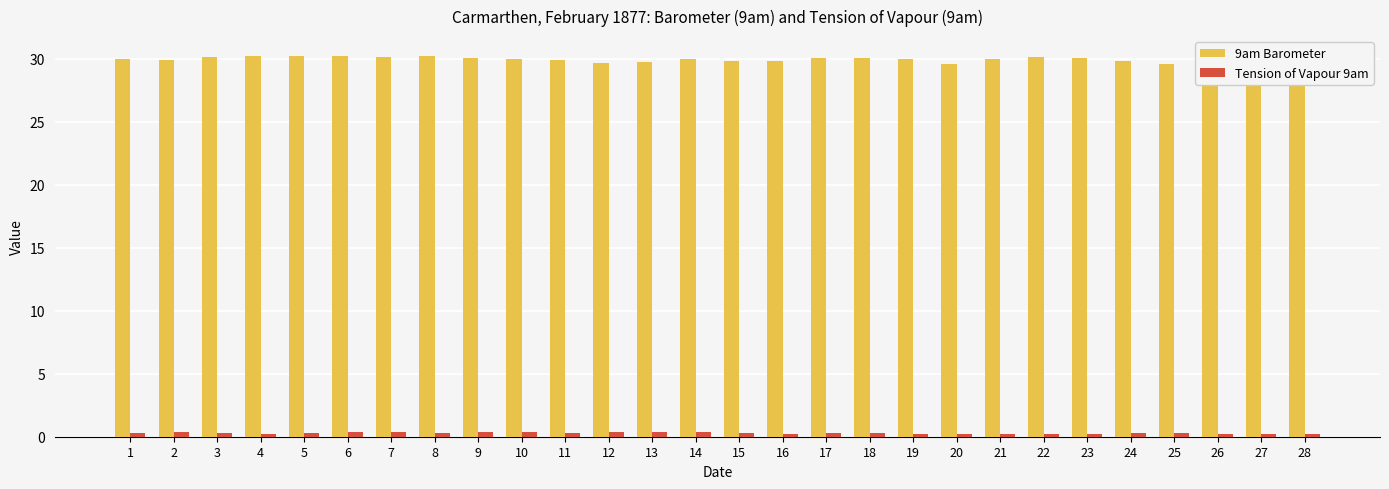

What are all the series names shown in the legend?

9am Barometer, Tension of Vapour 9am